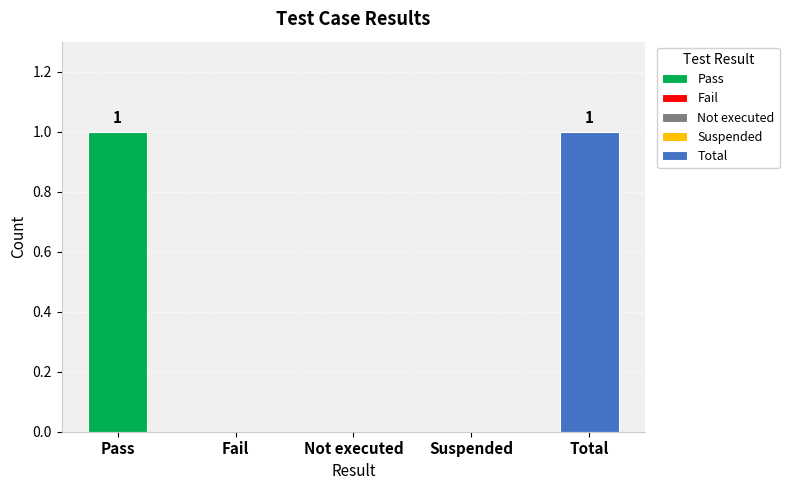

Read the value at Total.

1